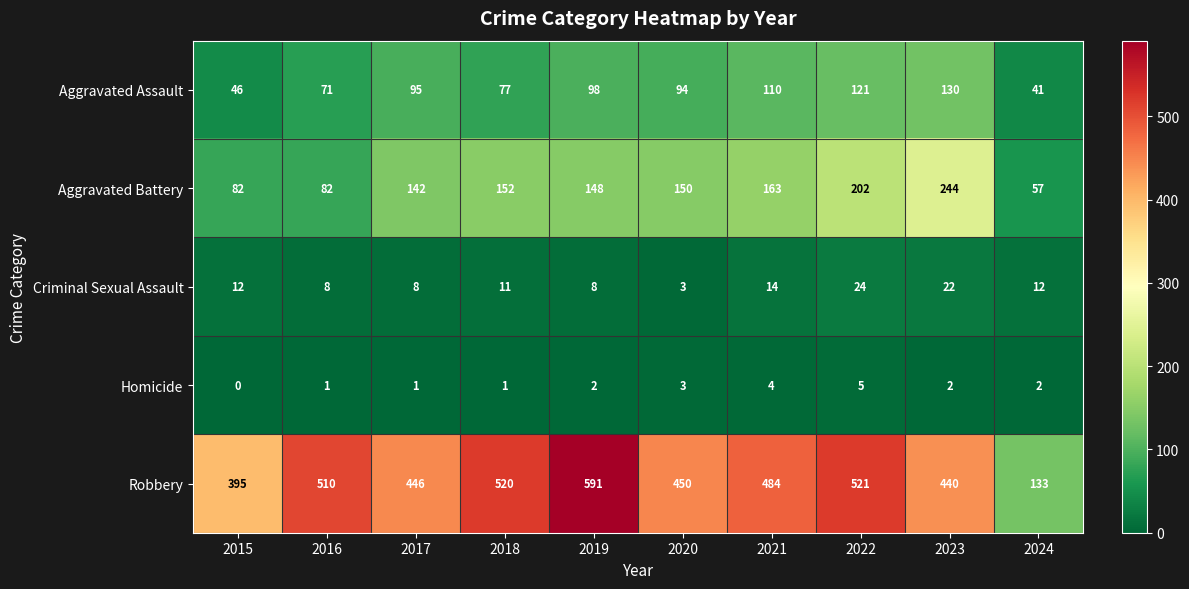

What is the sum of the Aggravated Battery values at 2020 and 2017?

292